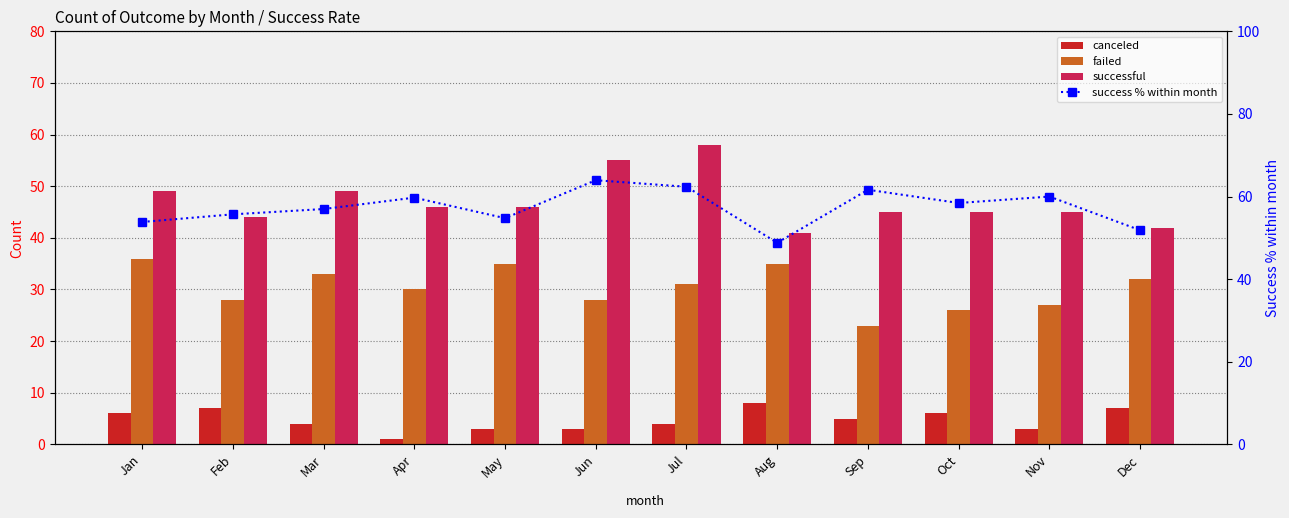

Does the chart contain stacked bars?

No